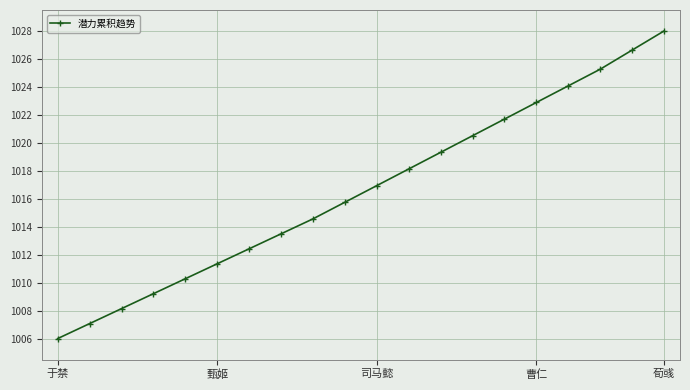

What is the difference between the maximum and minimum values?

22.0